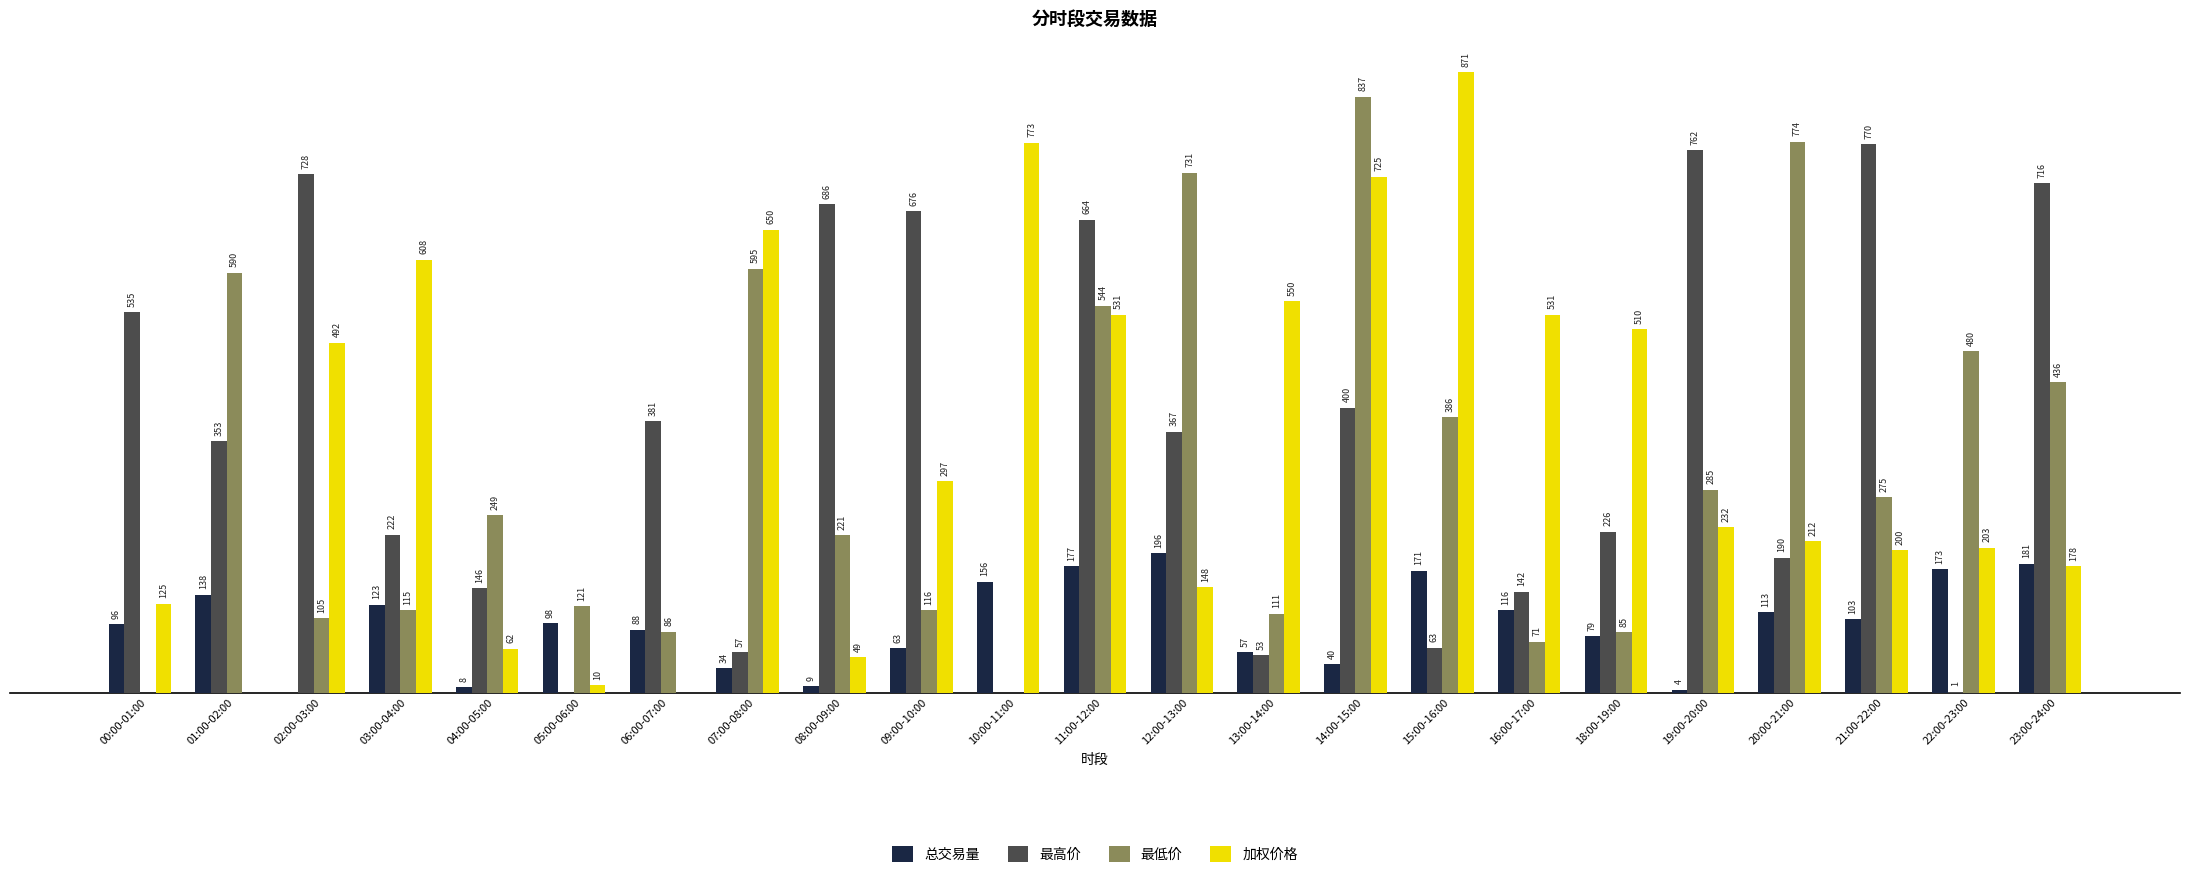

Which series has the largest total across all categories?

最高价